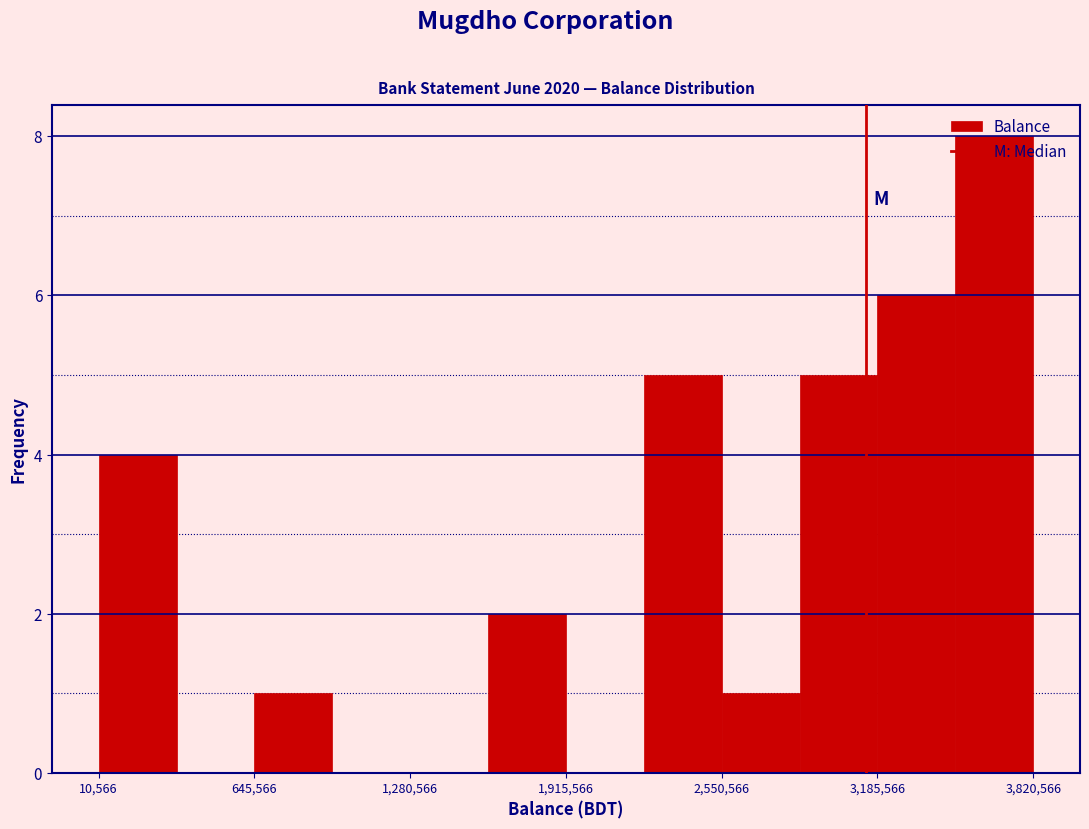

Around what value on the x-axis is the tallest bar? Give the approximate position of its centre, as read against the axis.

3700000